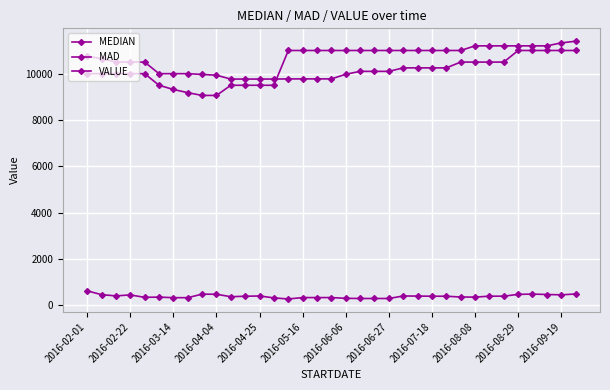

Where do VALUE and MEDIAN first cross each other?

13 and 14